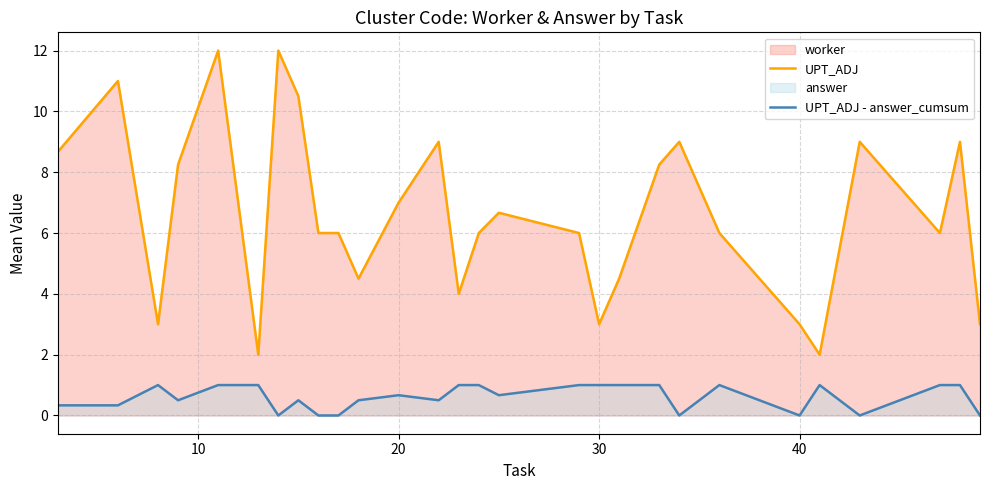

How many lines are shown in the chart?

2